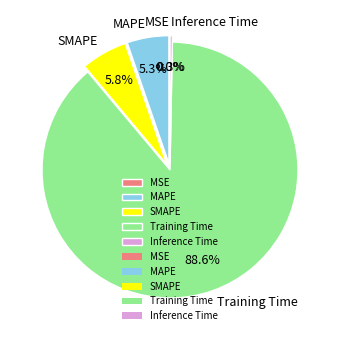

How much of the chart is everything except Inference Time?

99.7%